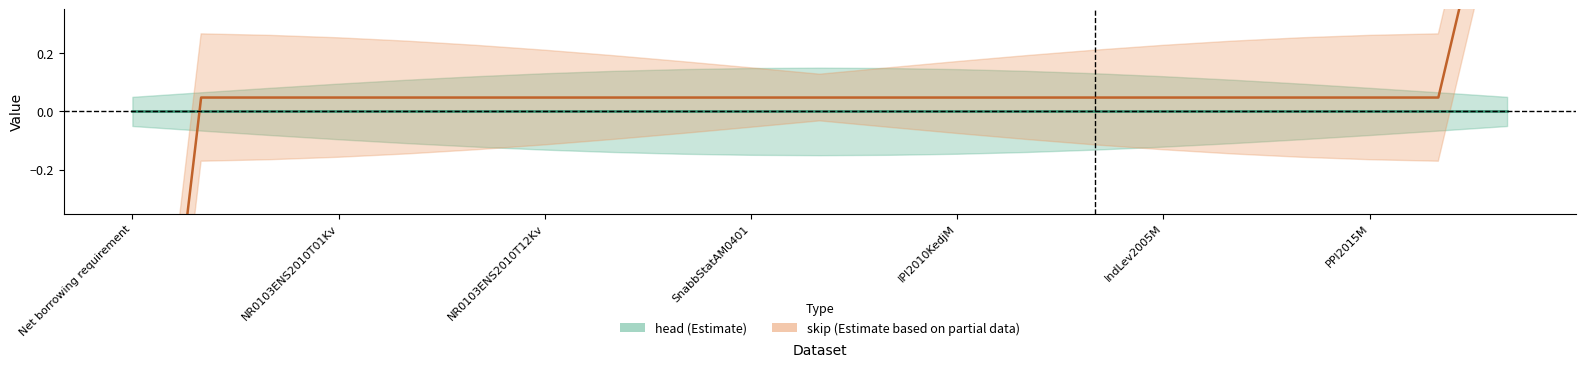

What is the label of the 12th point from the left?

11